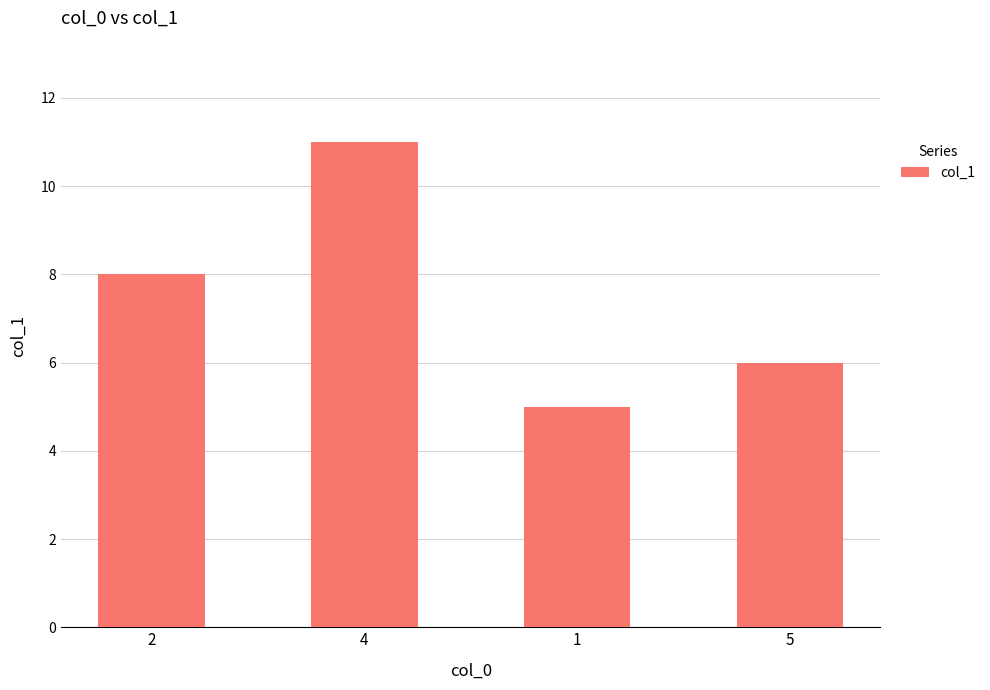

List the labels in order of value, largest first.

4, 2, 5, 1